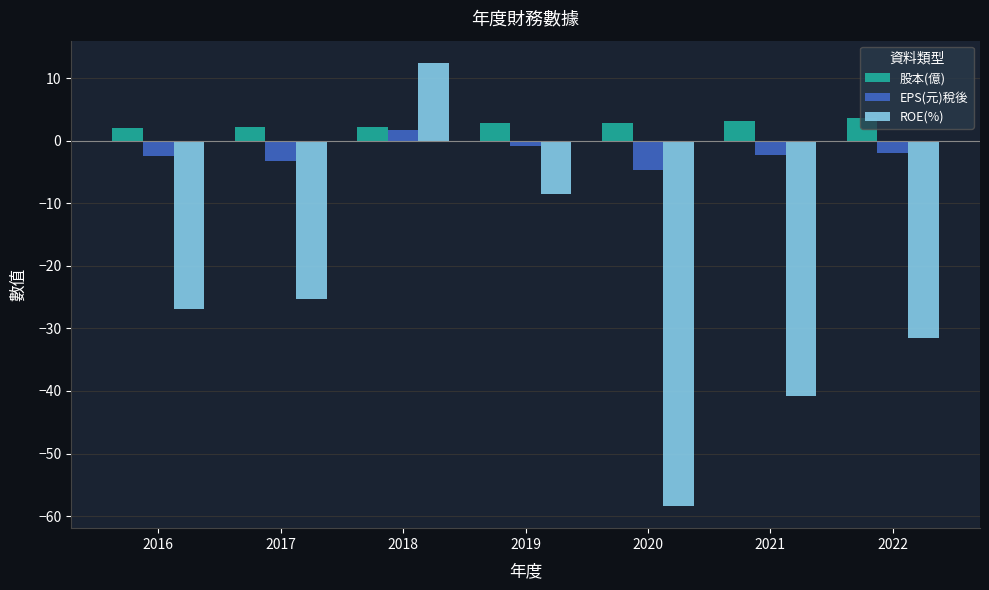

What is the average value of the EPS(元)稅後 series?

-1.9